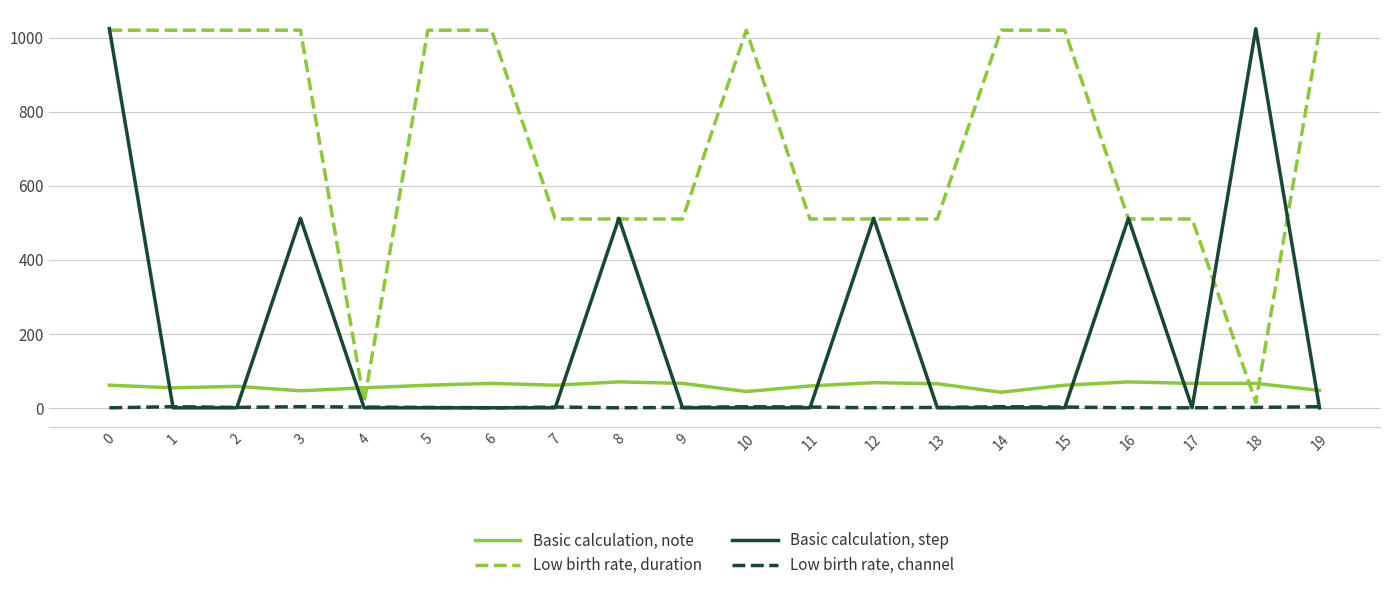

Rank the series at 15 from lowest to highest value.

Basic calculation, step, Low birth rate, channel, Basic calculation, note, Low birth rate, duration